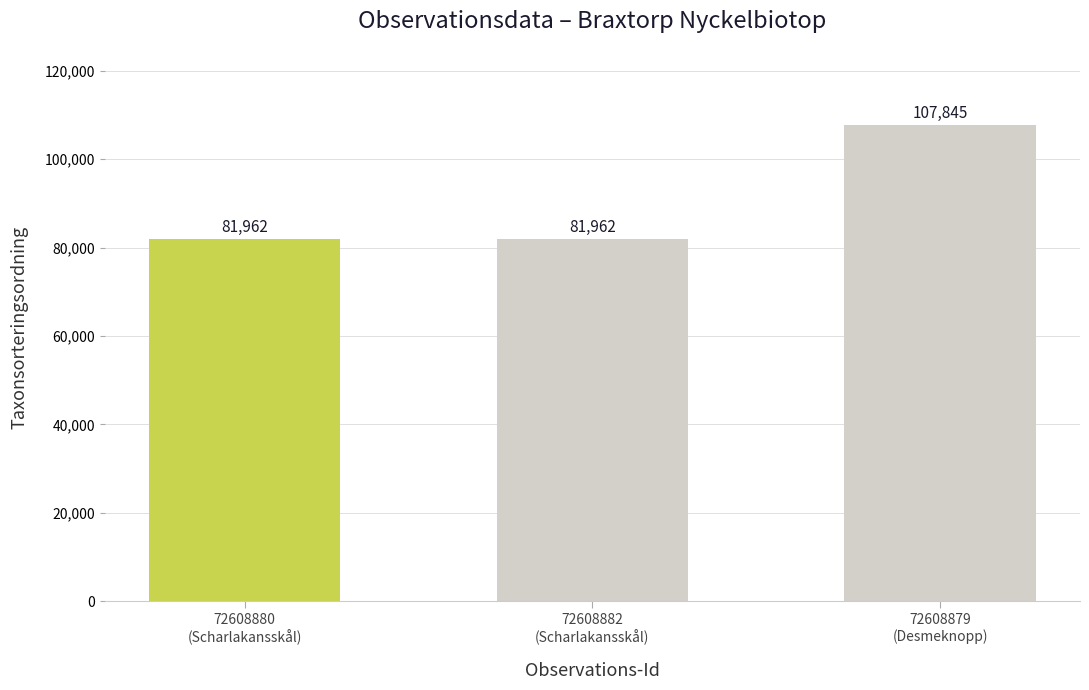

What is the sum of the values at 72608880
(Scharlakansskål) and 72608879
(Desmeknopp)?

189807